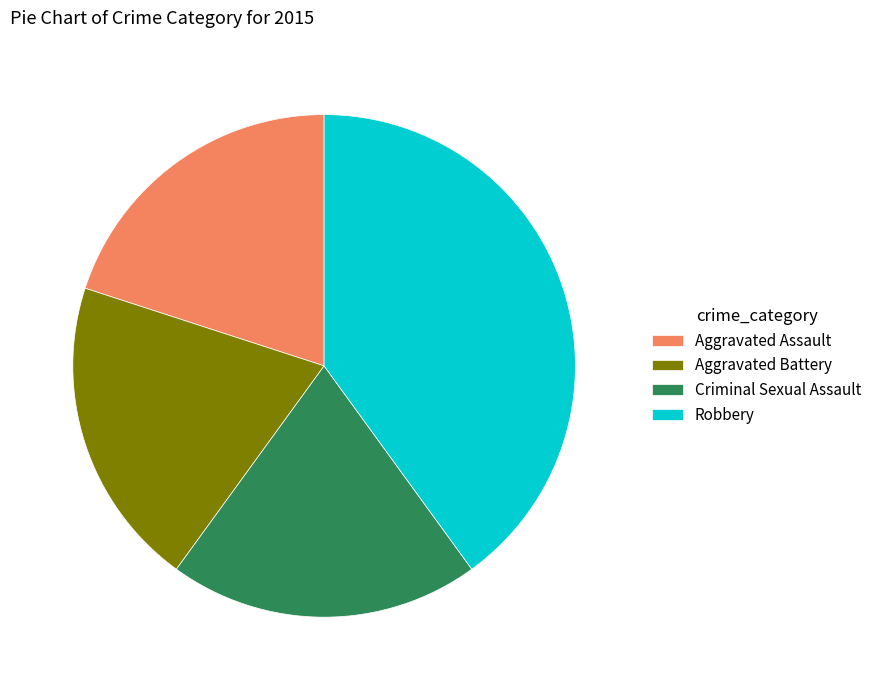

Is there any slice that represents more than half of the pie?

No